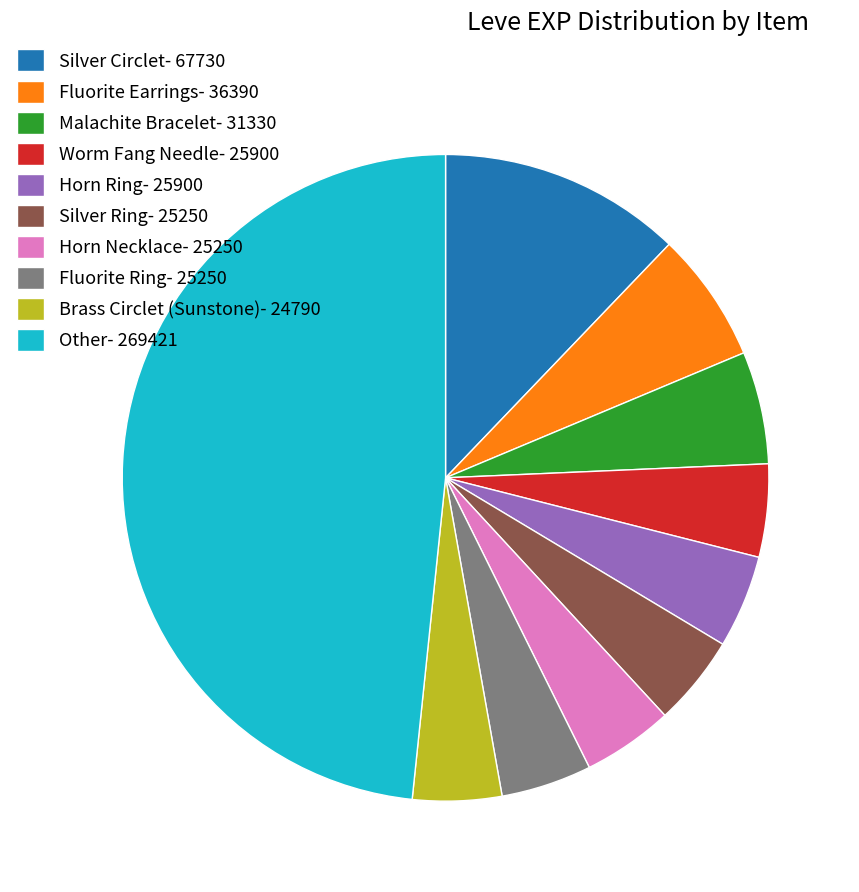

What is the largest slice in the pie chart?

Other- 269421